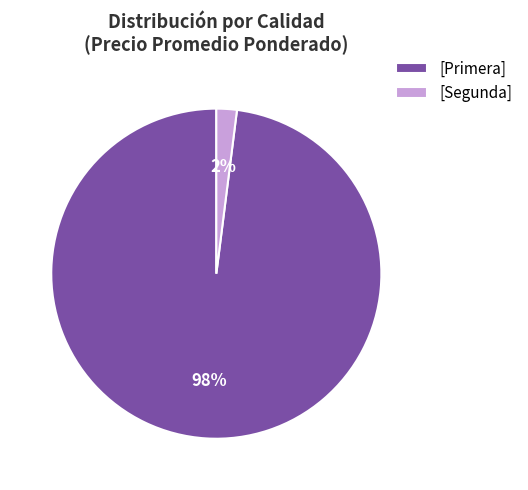

Is it true that [Primera] is 98% of the pie?

True